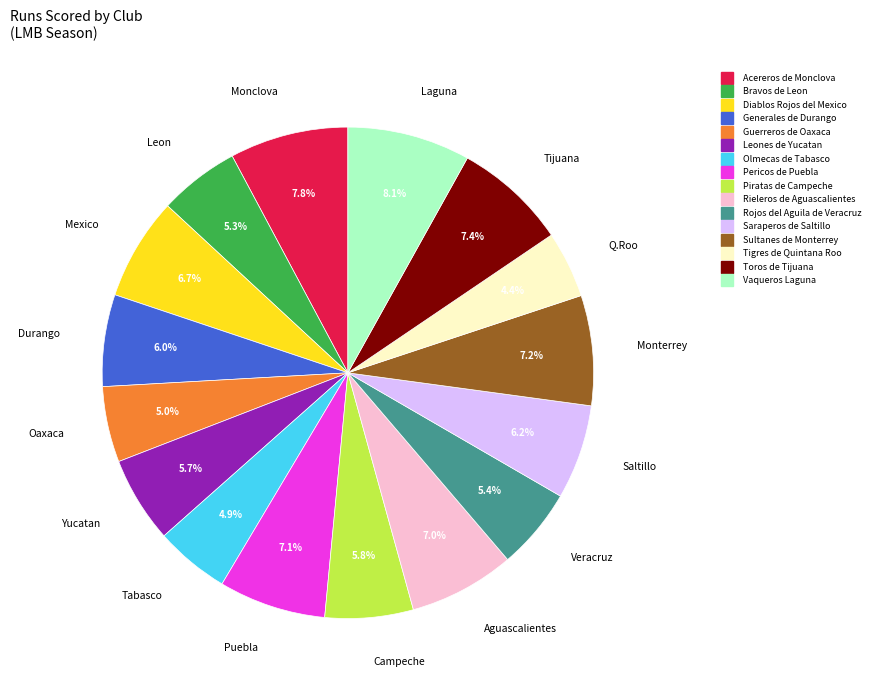

To the nearest percent, what is the average slice percentage?

6%